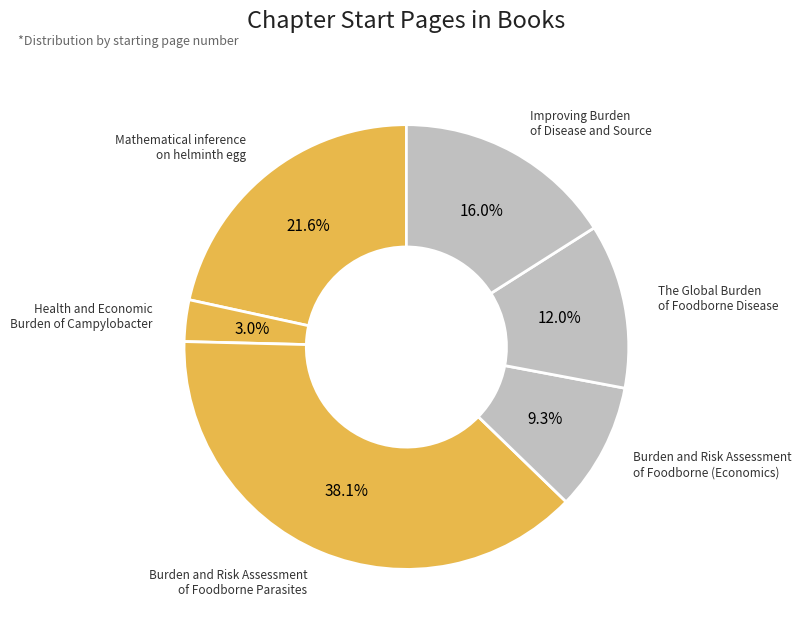

Count the number of slices in the pie.

6